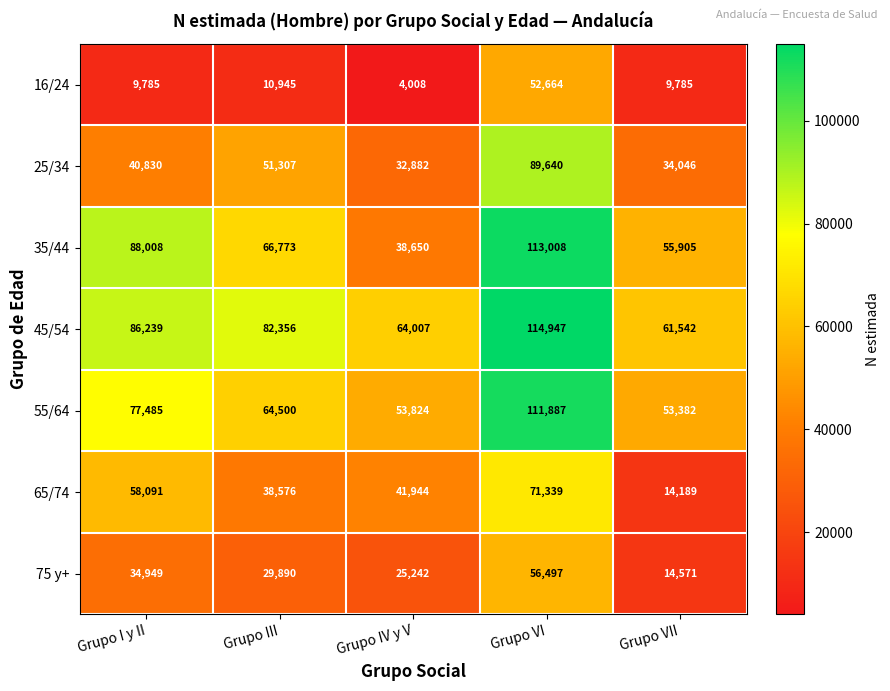

Which series has the largest range (max minus min)?

35/44